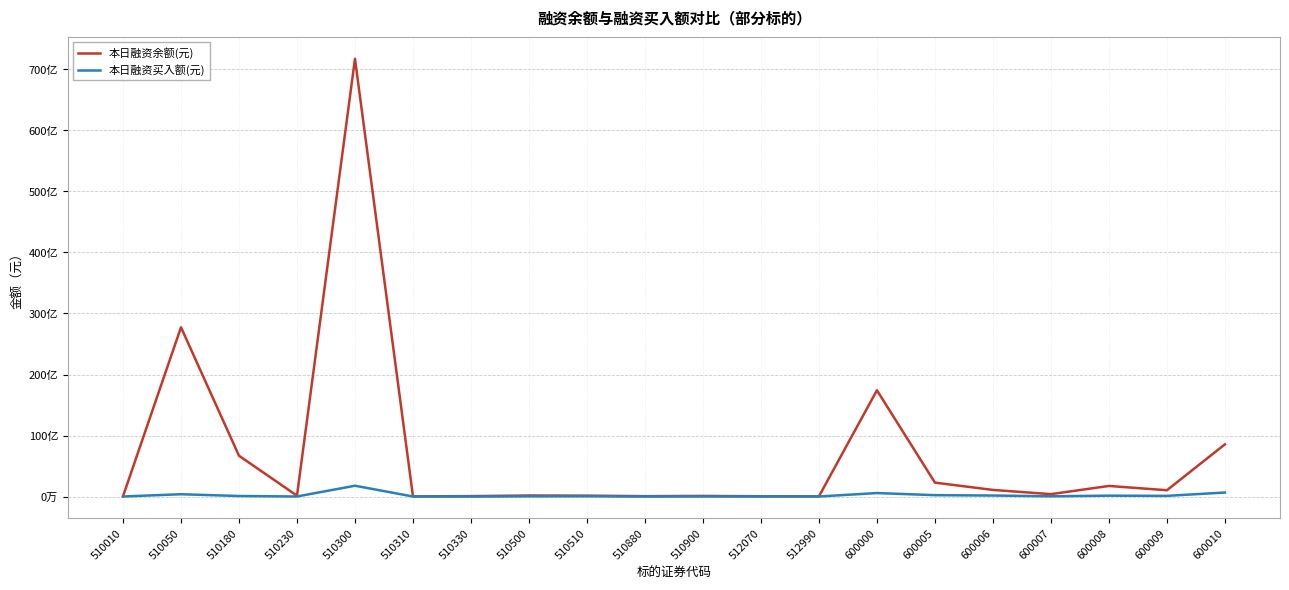

Rank the series by their average value, from highest to lowest.

本日融资余额(元), 本日融资买入额(元)